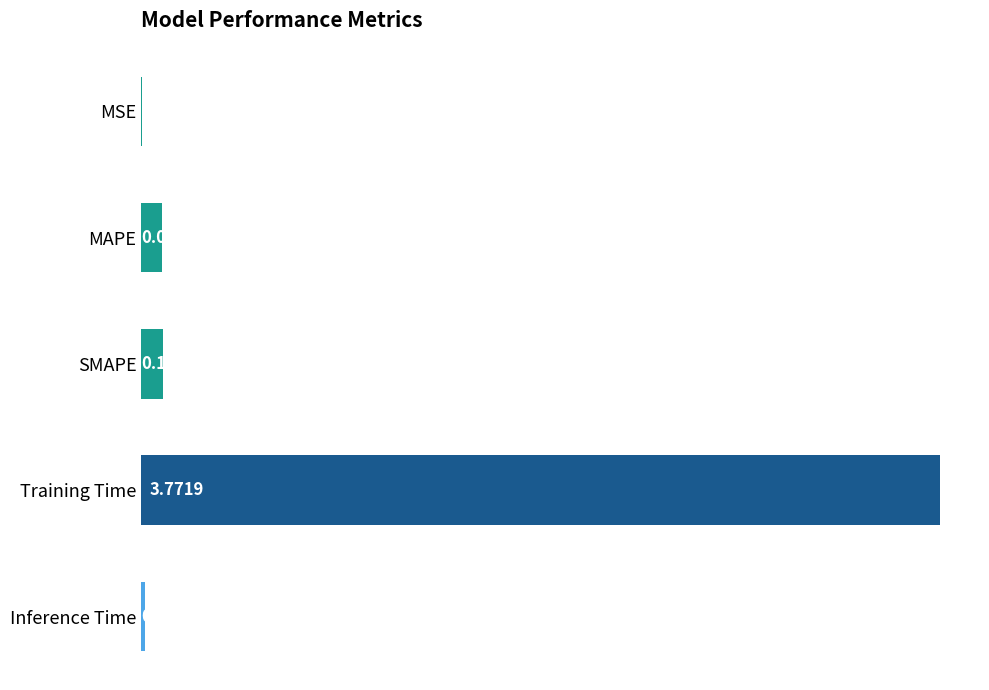

Which label corresponds to the largest value in the chart?

Training Time